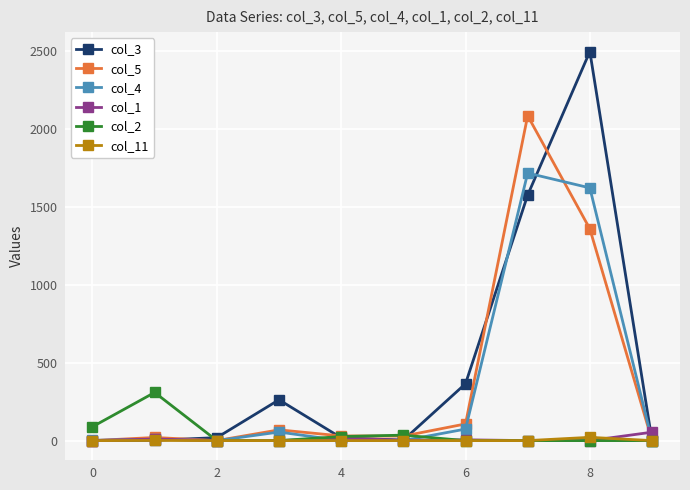

Which series has the largest range (max minus min)?

col_3